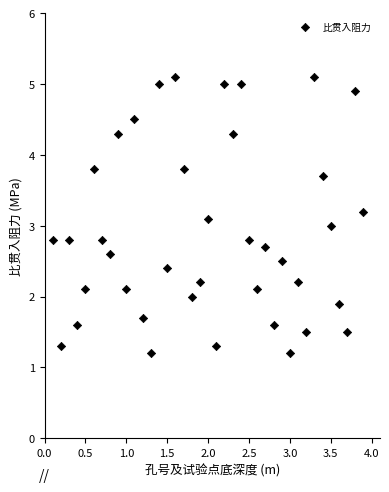

What is the range of X values (max minus min)?

3.8